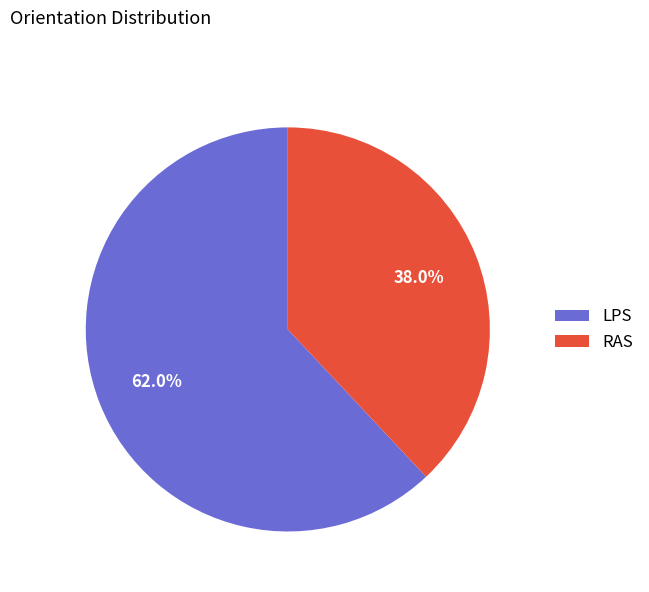

What percentage is the LPS slice, to the nearest percent?

62%